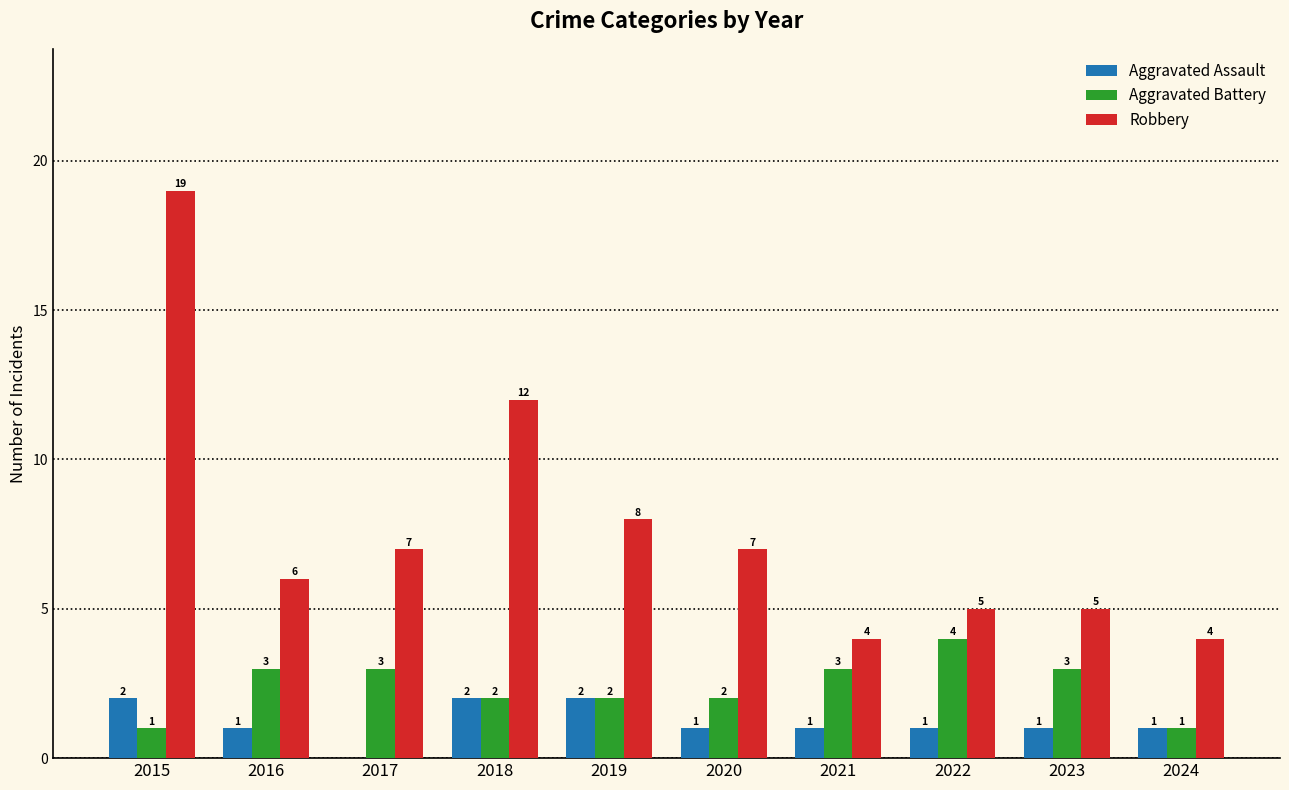

Reading left to right, list all the values displayed in this chart.

Aggravated Assault: 2	1	0	2	2	1	1	1	1	1
Aggravated Battery: 1	3	3	2	2	2	3	4	3	1
Robbery: 19	6	7	12	8	7	4	5	5	4